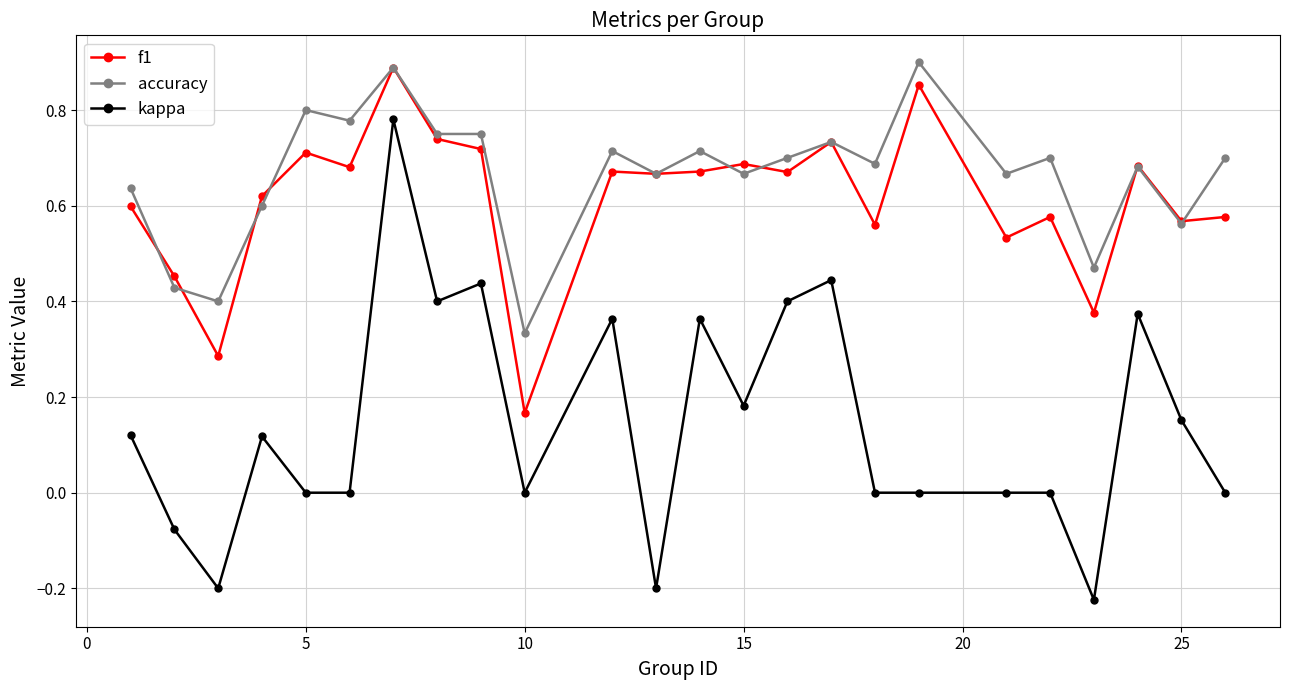

What is the difference between the maximum and second lowest values in the kappa series?

1.0